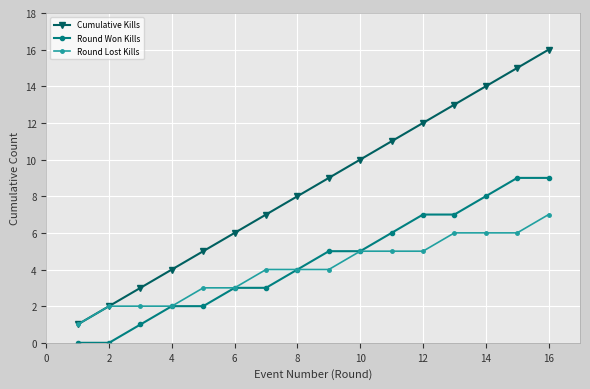

Count the Round Lost Kills values in the range 3 to 6.

11